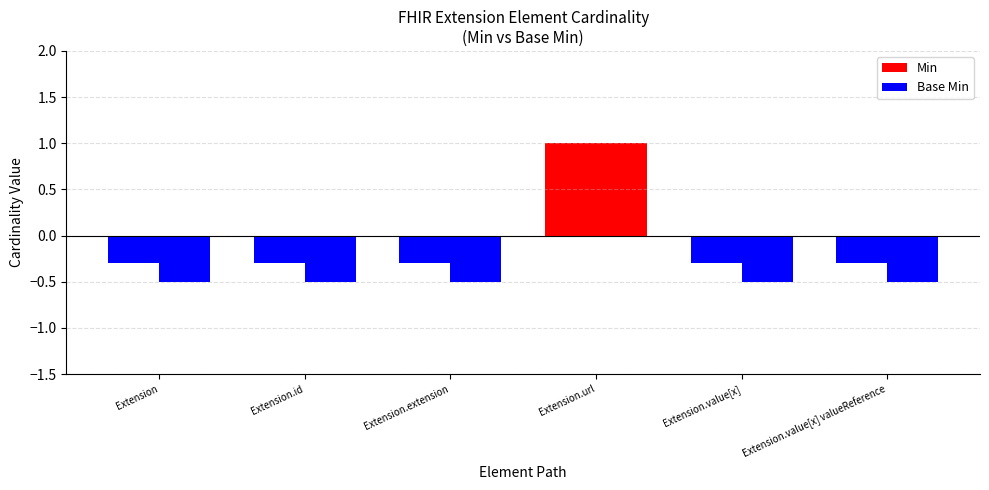

List the labels in order of Base Min value, largest first.

Extension.url, Extension, Extension.id, Extension.extension, Extension.value[x], Extension.value[x] valueReference